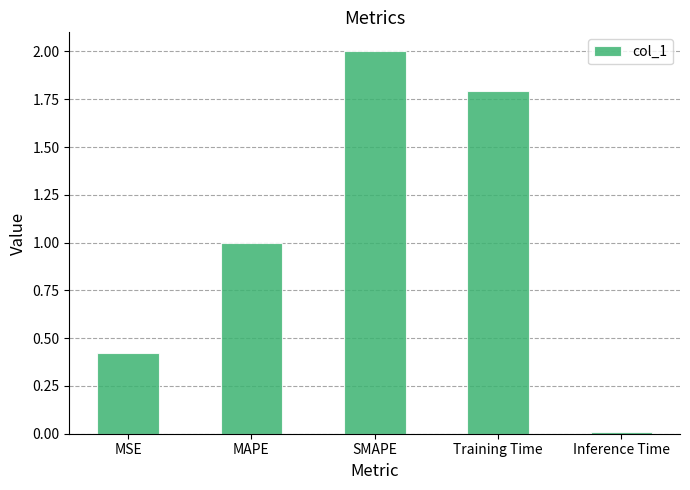

What is the greatest value displayed?

2.0